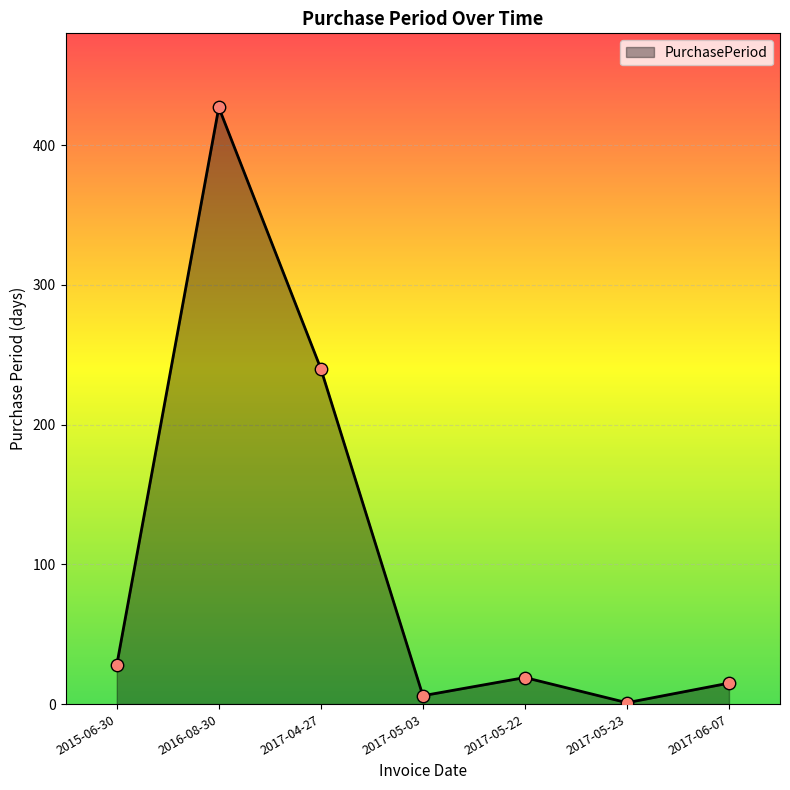

What is the change in value from 2016-08-30 to 2017-05-23?

-426